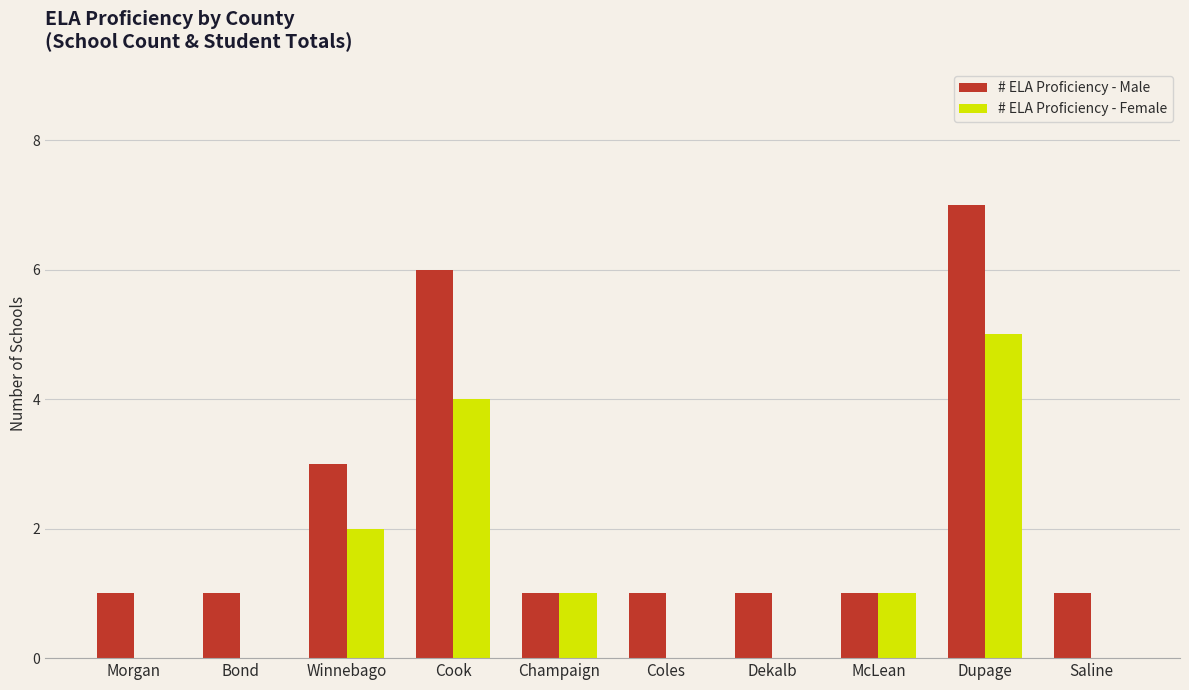

Are the bars horizontal?

No